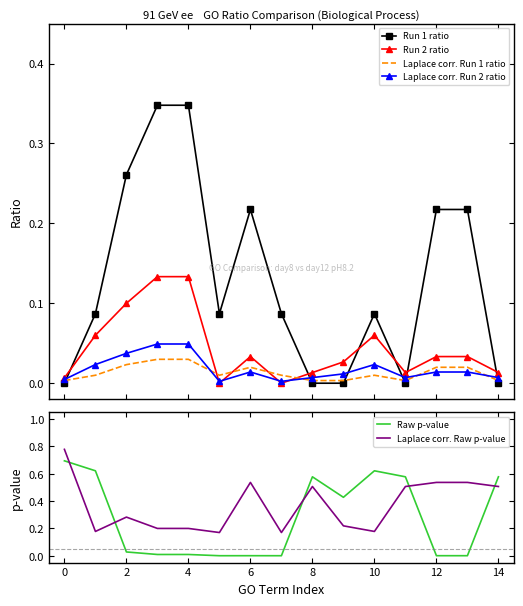

How many times do Raw p-value and Laplace corr. Raw p-value cross each other?

5